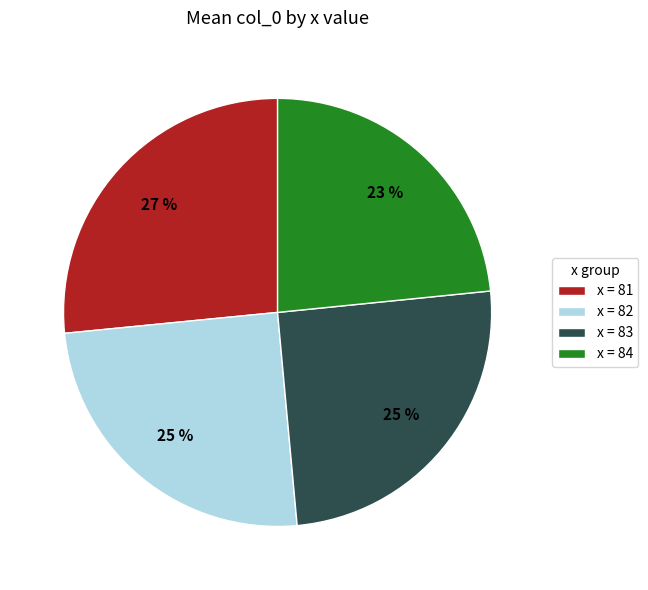

To the nearest percent, what is the average slice percentage?

25%